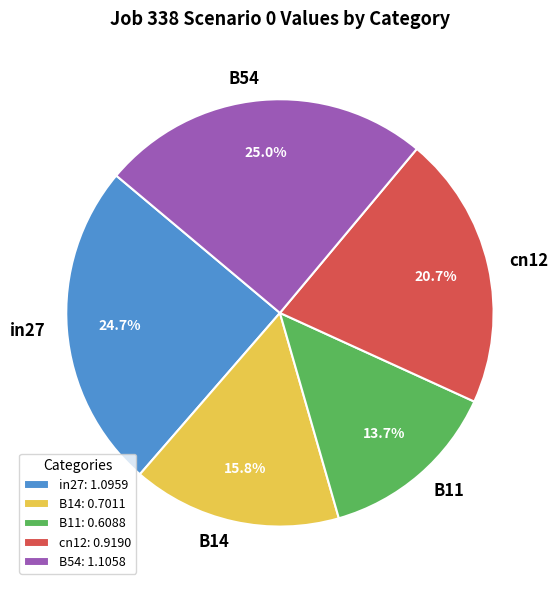

How much of the chart is everything except cn12?

79.3%